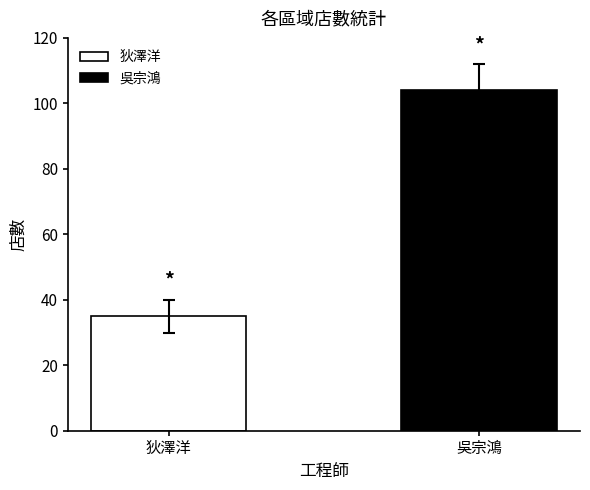

Rank the series by their average value, from highest to lowest.

吳宗鴻, 狄澤洋